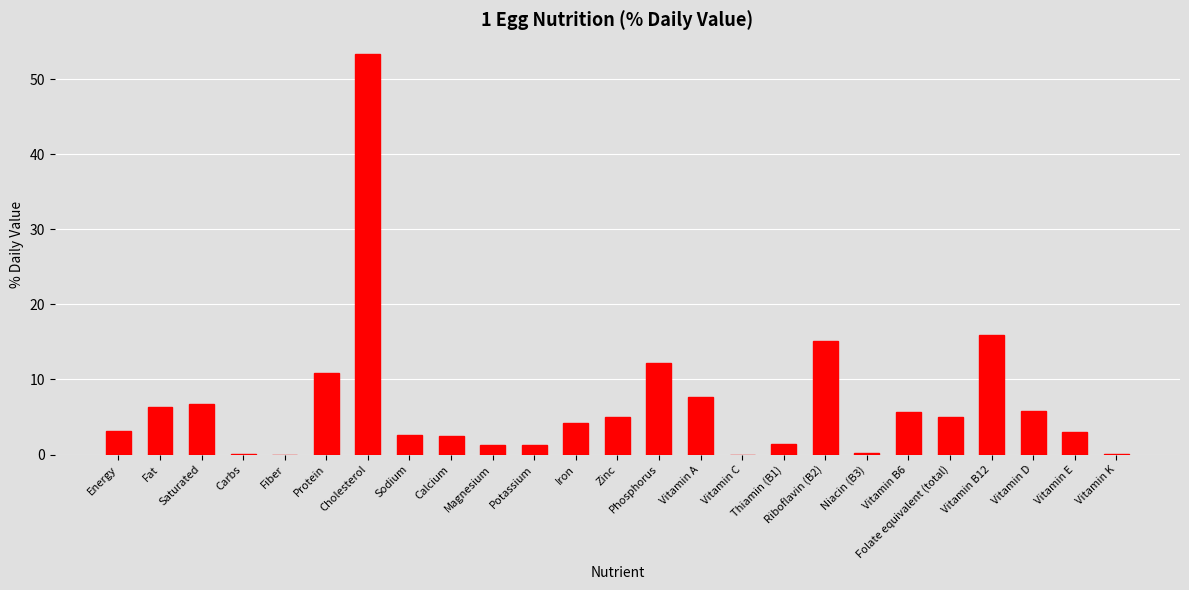

What is the approximate value at Magnesium?

1.2